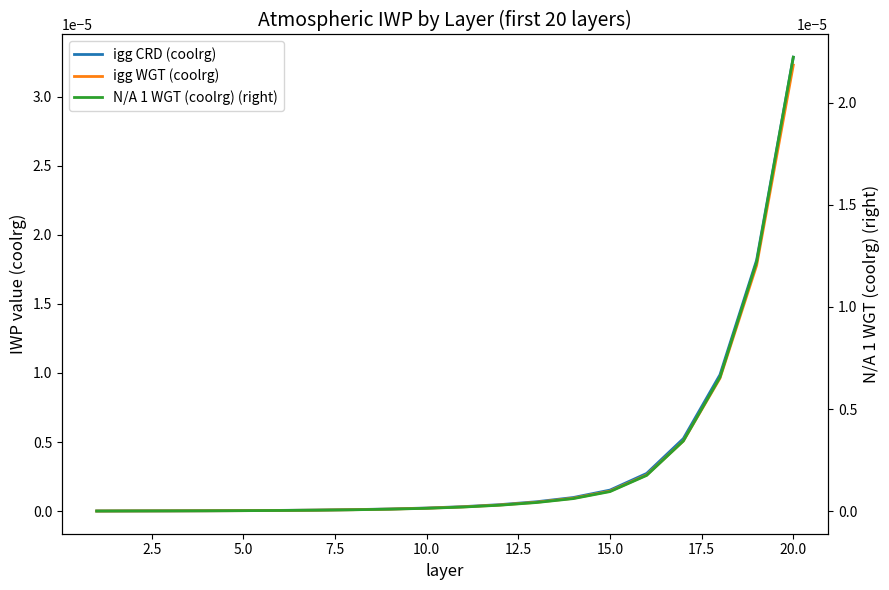

Rank the series by their maximum value, from lowest to highest.

N/A 1 WGT (coolrg) (right), igg WGT (coolrg), igg CRD (coolrg)